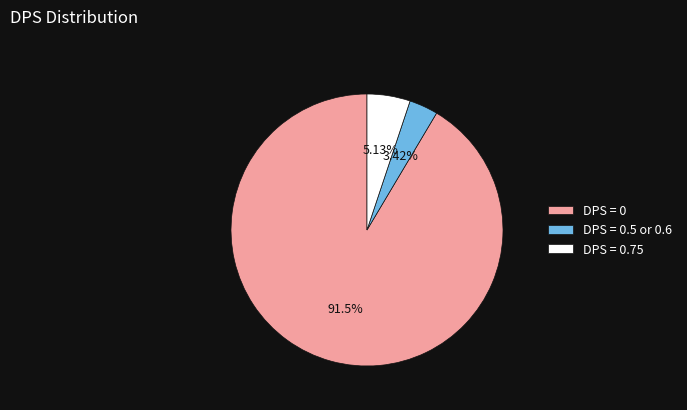

Is the sum of DPS = 0.75 and DPS = 0.5 or 0.6 greater than half?

No